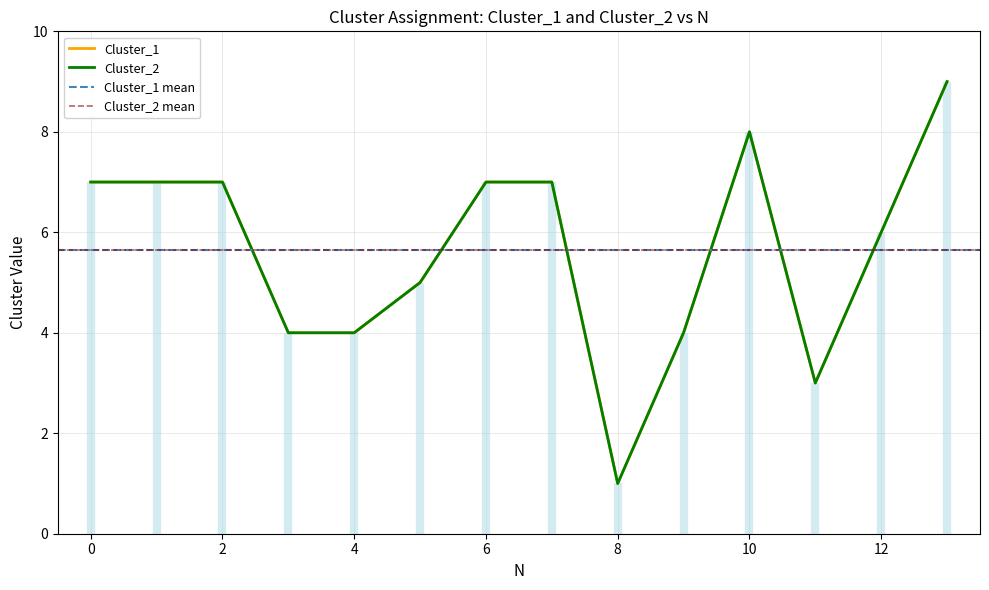

How many lines are shown in the chart?

2